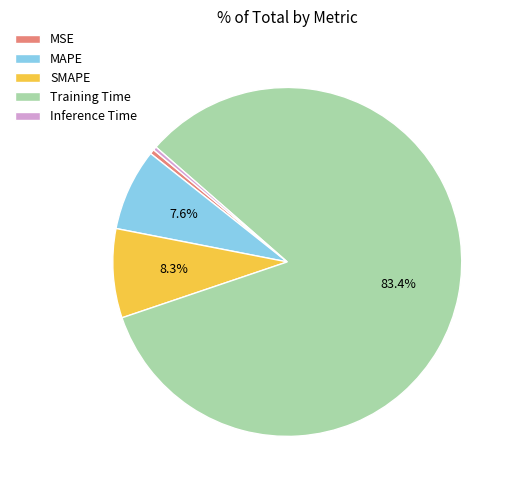

Is the sum of MAPE and MSE greater than half?

No